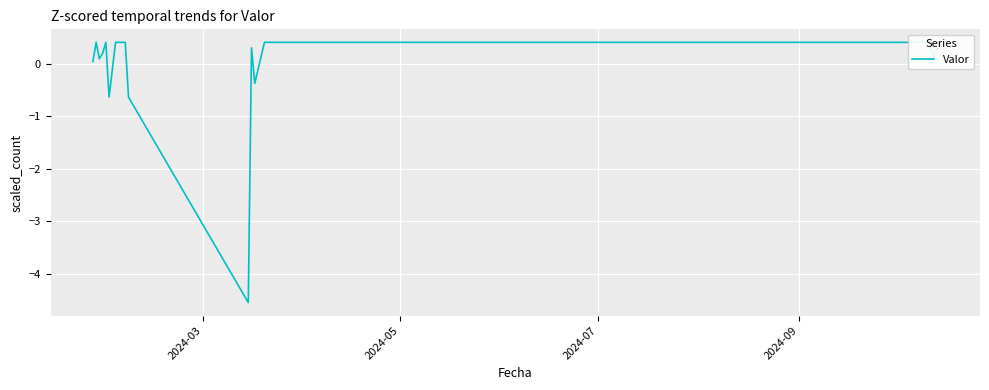

How many data points are above 0?

19